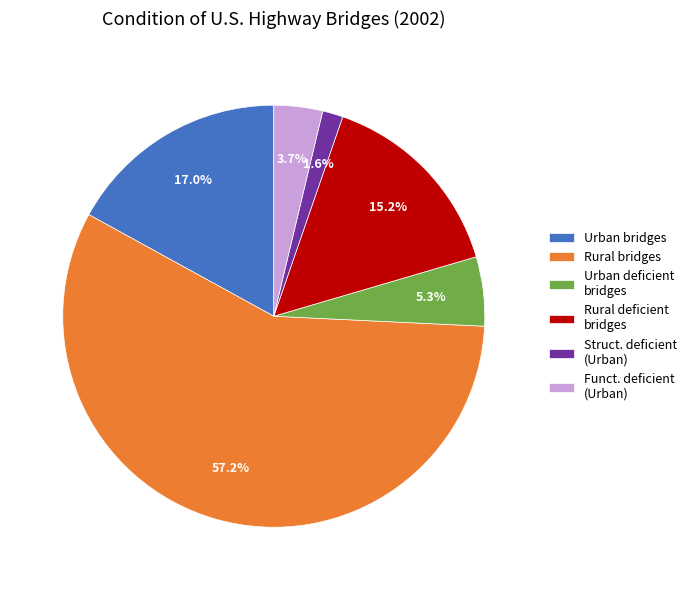

Which has a higher value, Rural deficient bridges or Urban deficient bridges?

Rural deficient bridges